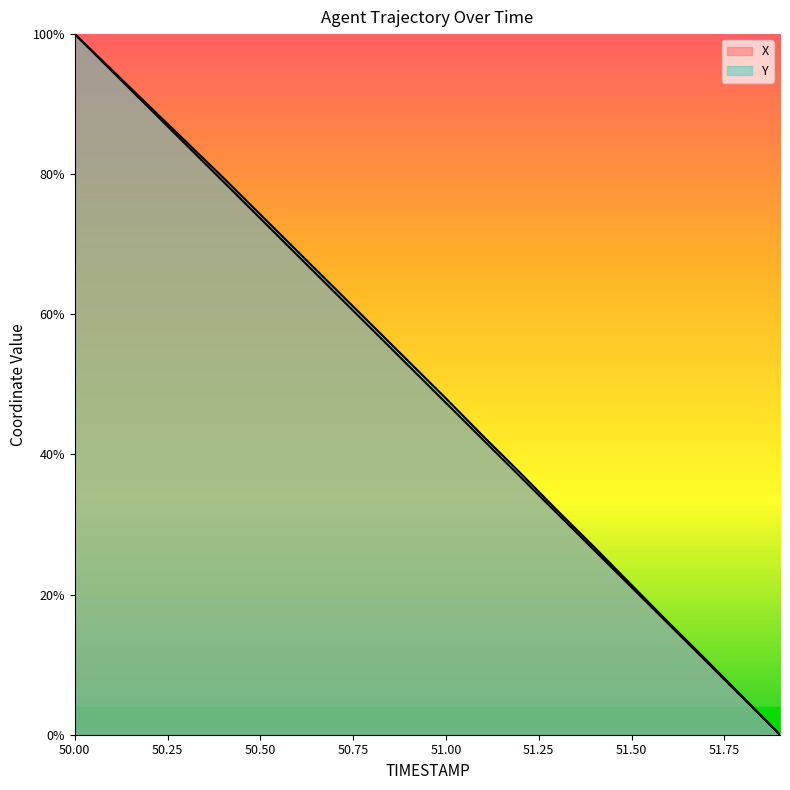

What are all the series names shown in the legend?

X, Y